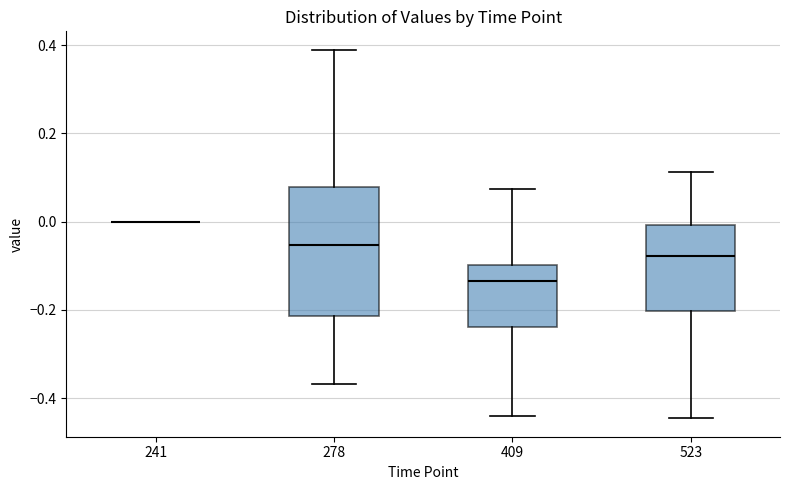

Where does the median line of the box at x = 409 sit on the y-axis? The values are not printed on the chart, so give them approximately, as read against the axis.

-0.14